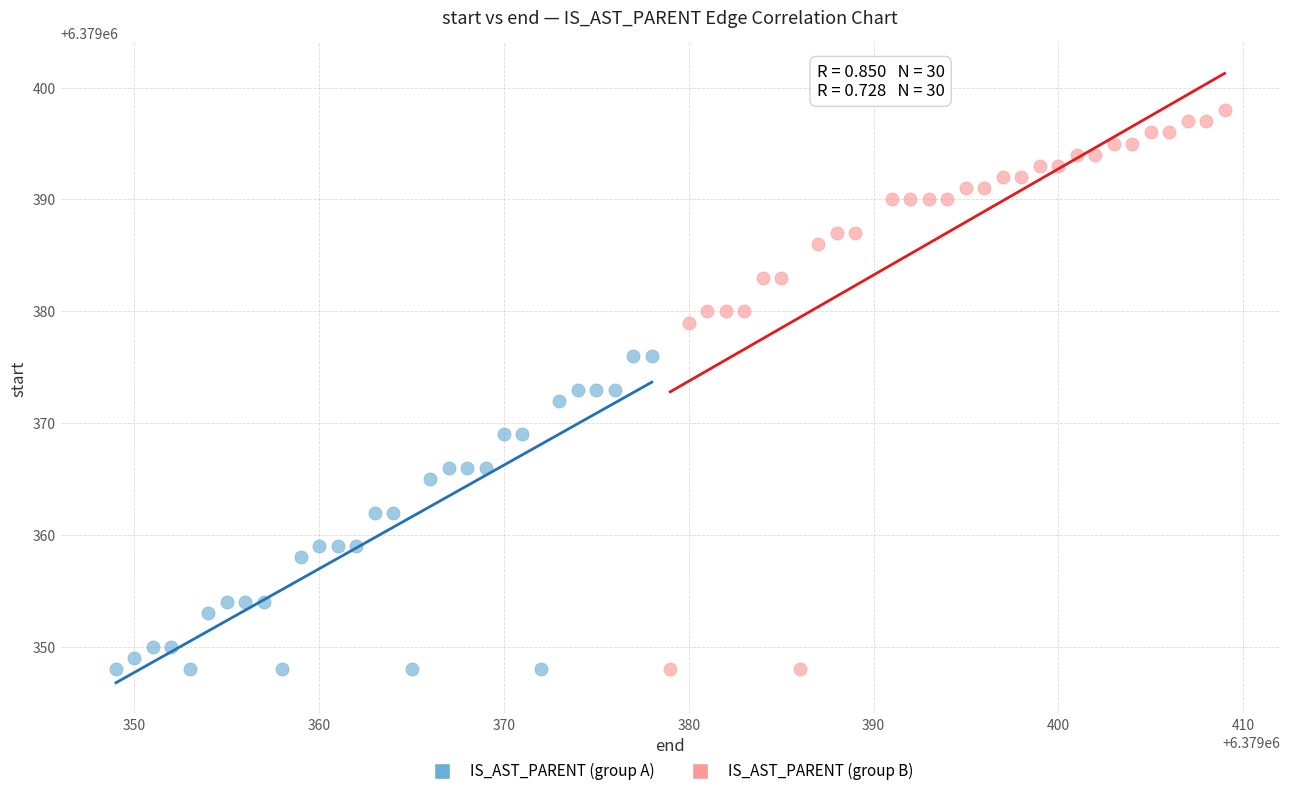

Which series contains the highest Y value?

IS_AST_PARENT (group B)